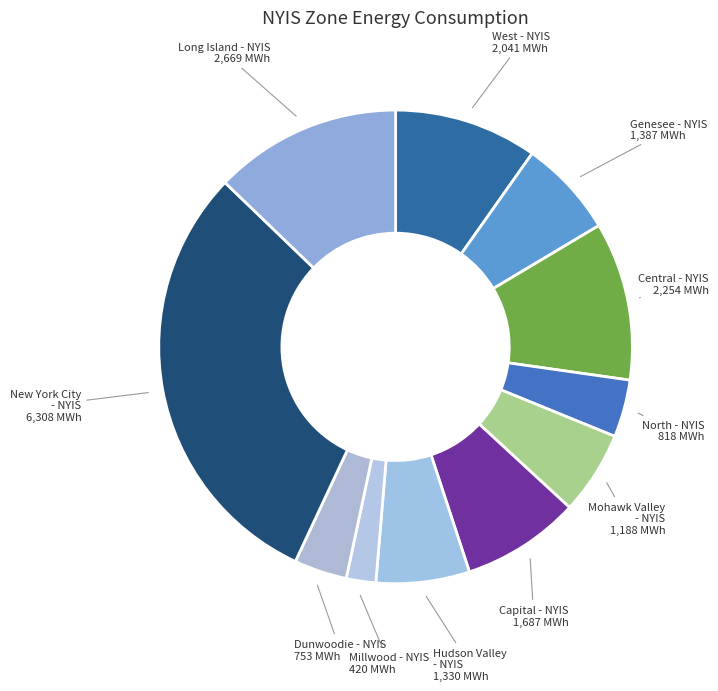

Which category has the smallest portion of the pie?

Millwood